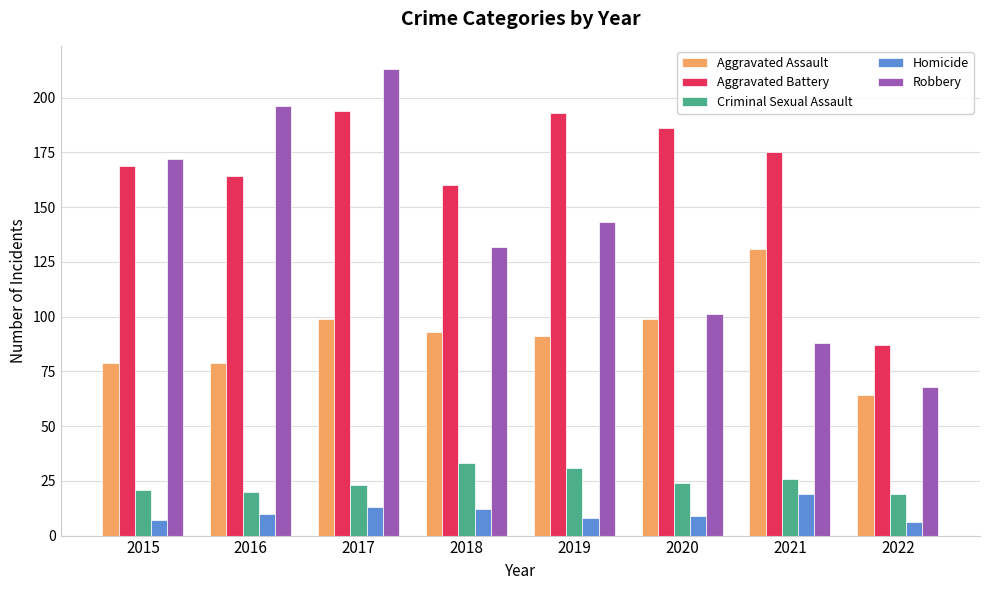

What is the difference between the maximum and minimum values in the Homicide series?

13